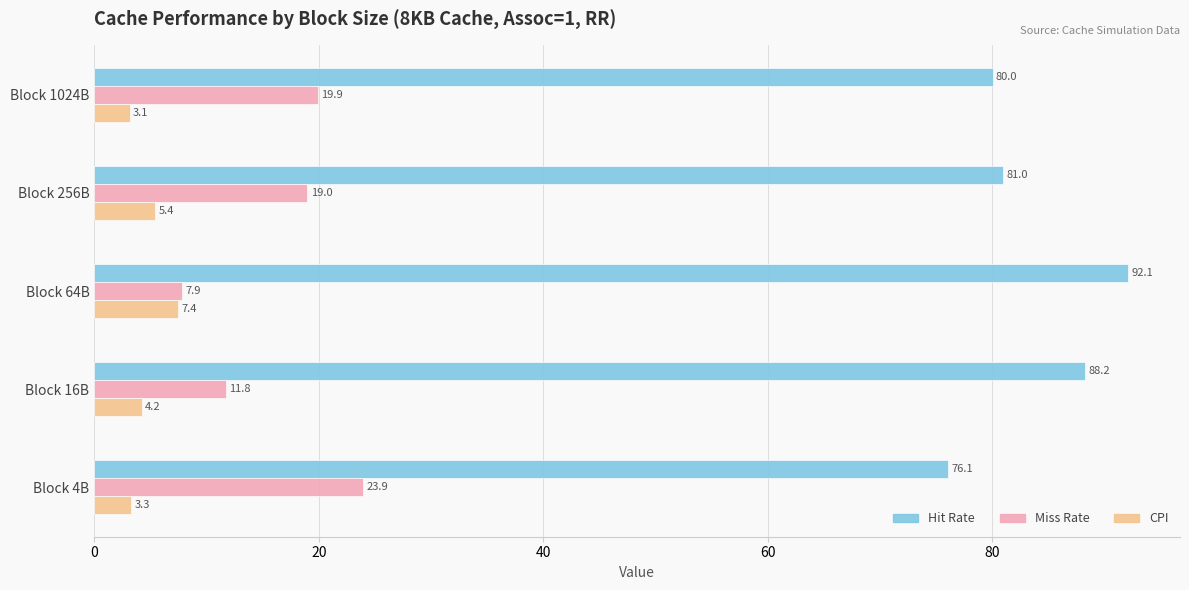

What is the difference between the highest and lowest values at Block 4B?

72.8